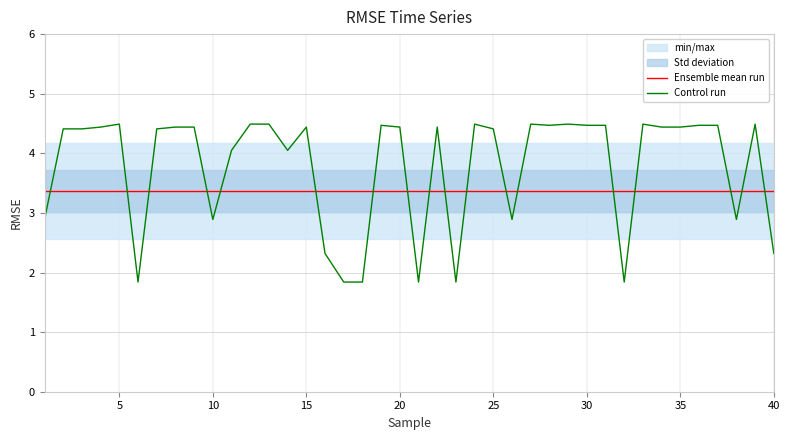

How many lines are shown in the chart?

2